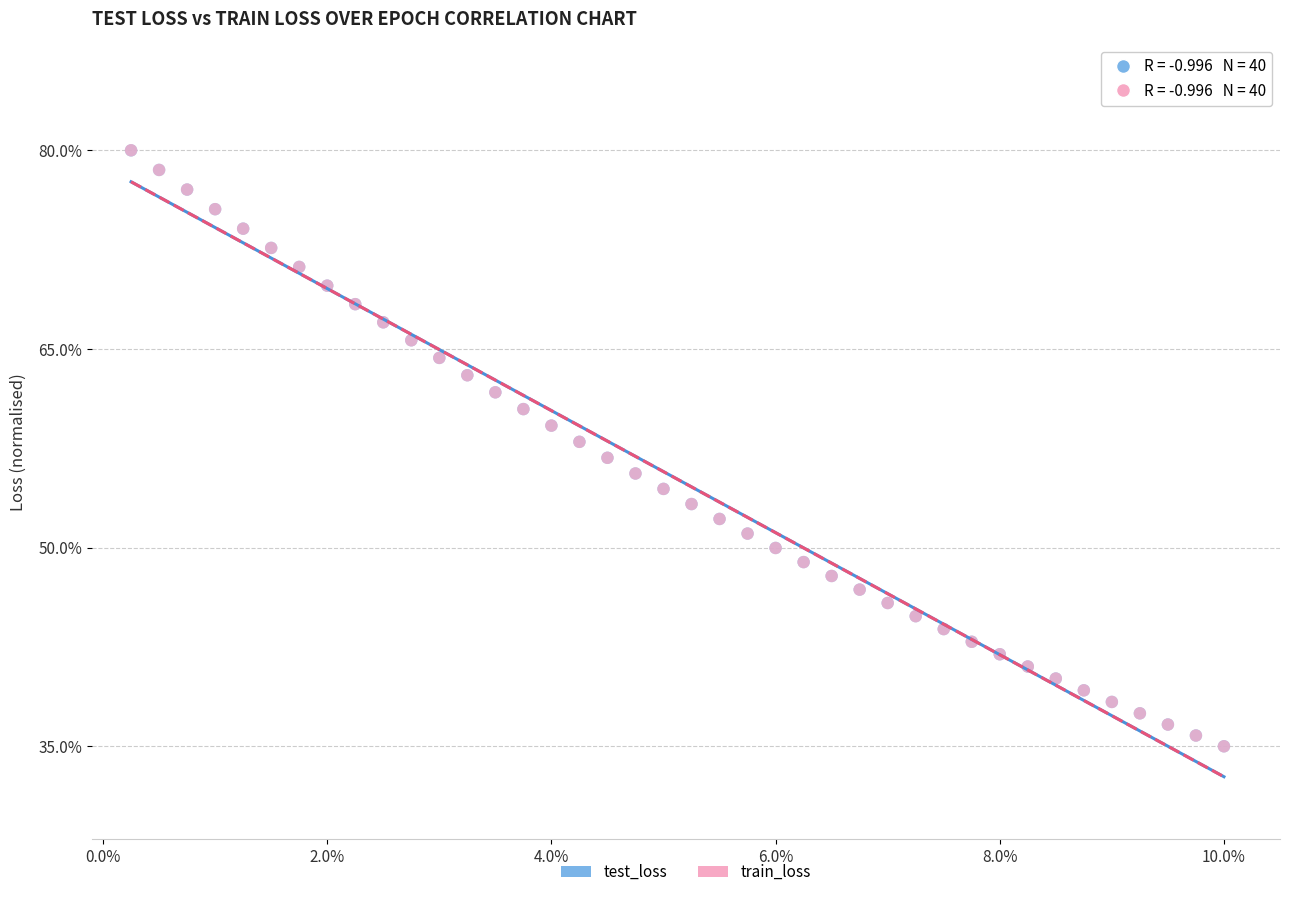

What are all the series names shown in the legend?

test_loss, train_loss